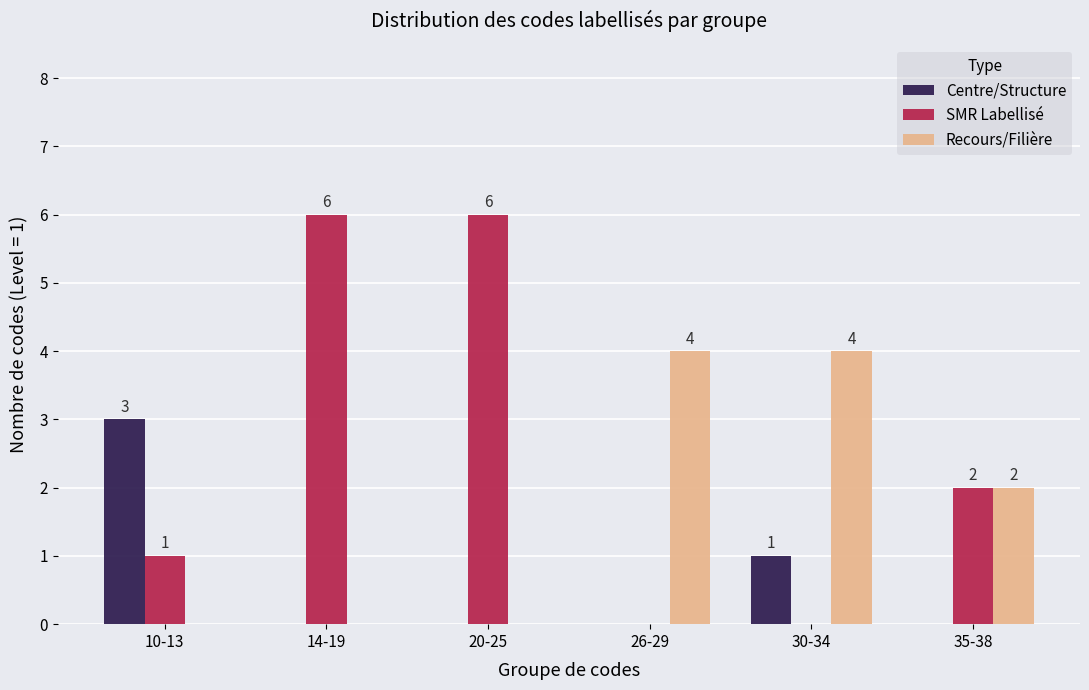

Where does the SMR Labellisé series first go above 2?

14-19